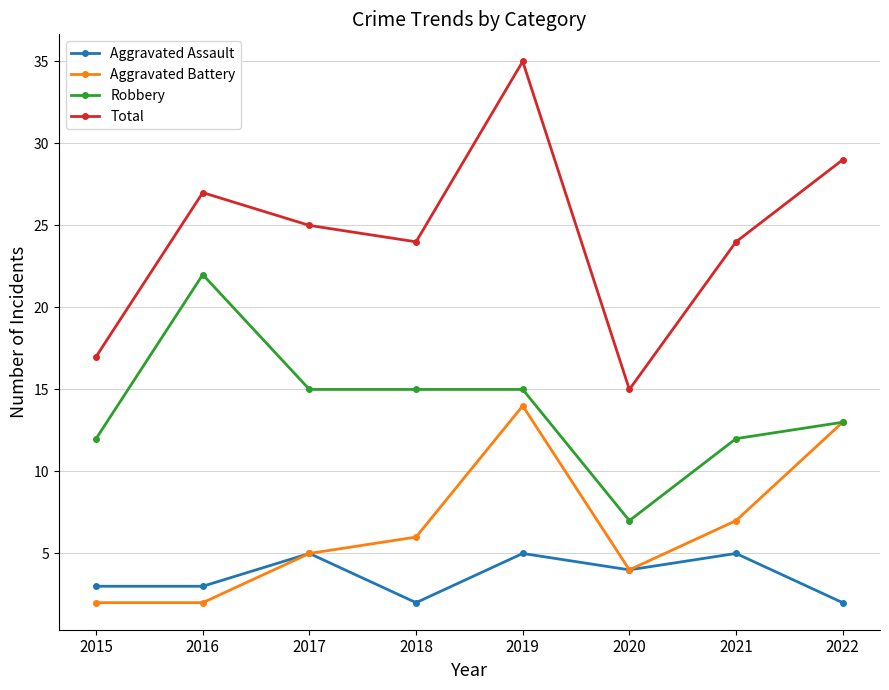

What is the smallest value displayed?

2